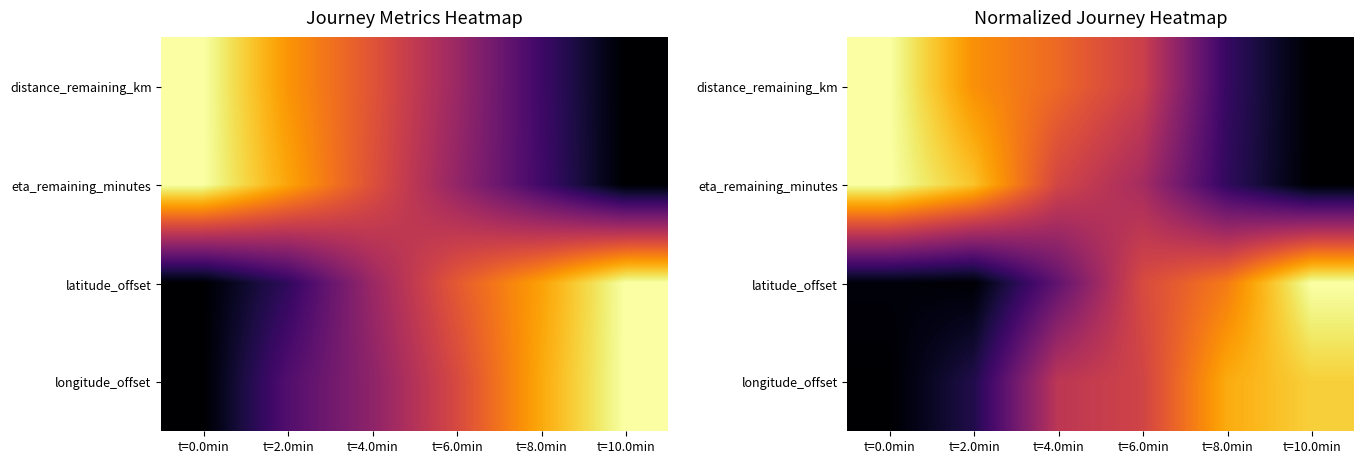

List the series in order of their overall mean, highest first.

distance_remaining_km, eta_remaining_minutes, longitude_offset, latitude_offset